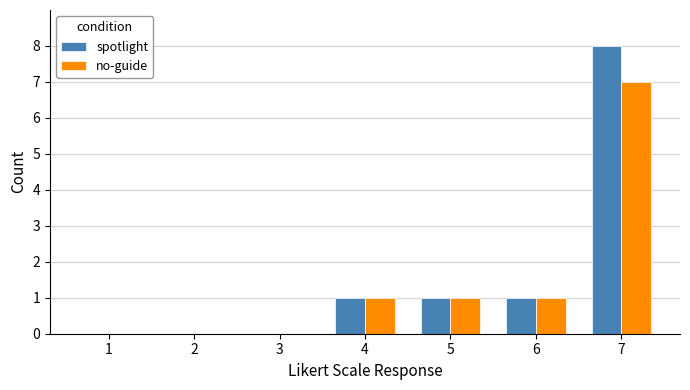

What are all the series names shown in the legend?

spotlight, no-guide